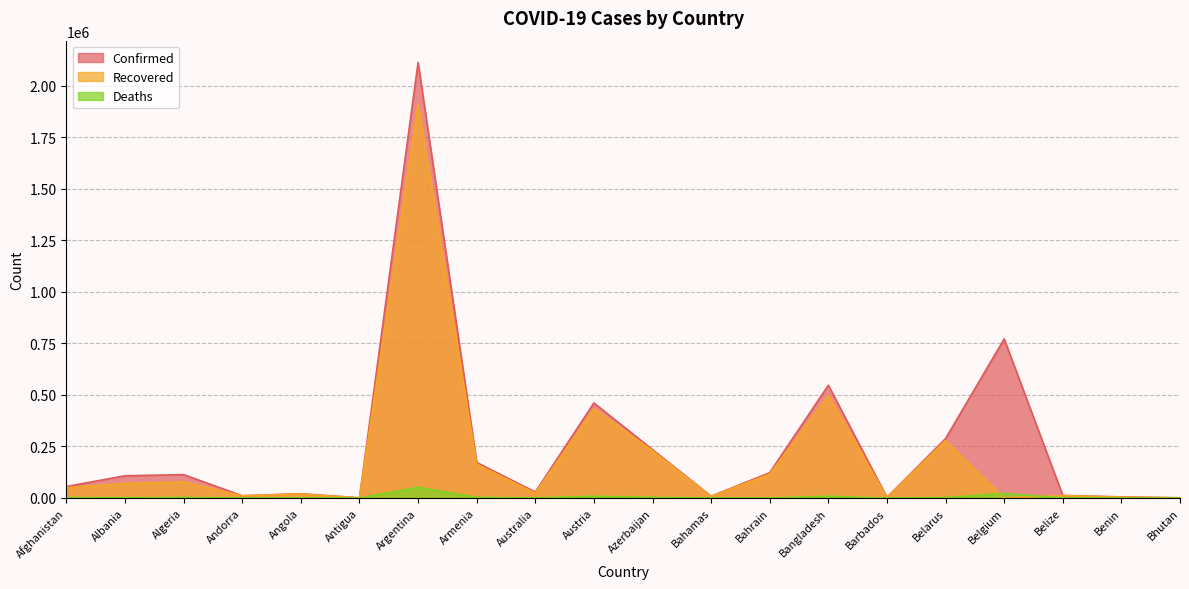

Reading left to right, list all the values displayed in this chart.

Confirmed: 55733	107931	113255	10866	20854	769	2112023	172216	28985	460849	234662	8519	123039	546801	3115	288267	771511	12293	5434	867
Recovered: 49344	70413	78234	10446	19400	307	1911338	163511	22910	432016	228839	7309	115895	497797	2443	278661	0	11836	4248	865
Deaths: 2444	1816	2987	110	508	14	52077	3195	909	8574	3223	179	452	8416	36	1985	22077	315	70	1